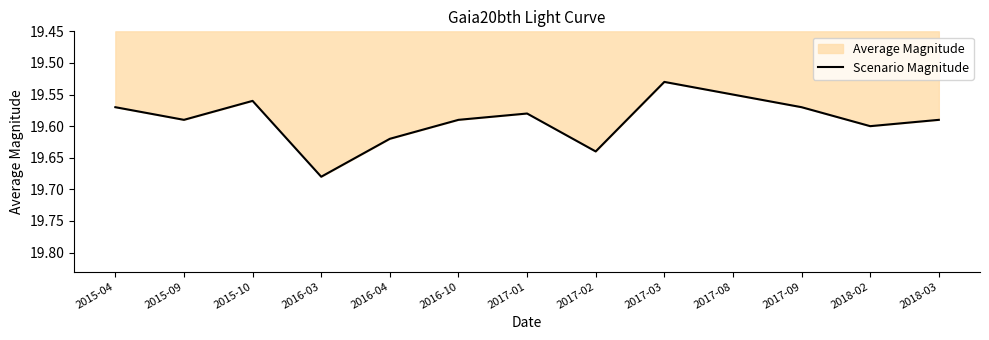

Reading left to right, extract all data points from this chart.

19.6	19.6	19.6	19.7	19.6	19.6	19.6	19.6	19.5	19.6	19.6	19.6	19.6